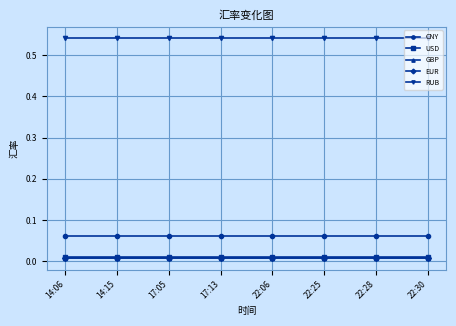

Is the value of GBP at 22:25 greater than the value of RUB at 22:28?

No